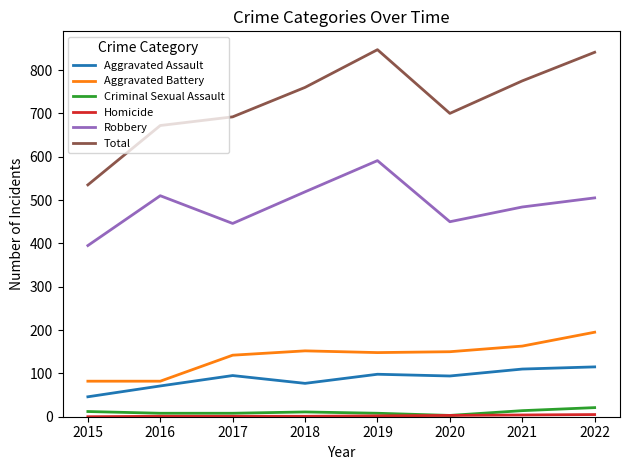

The value of Aggravated Battery at 2017 is 142. True or false?

True